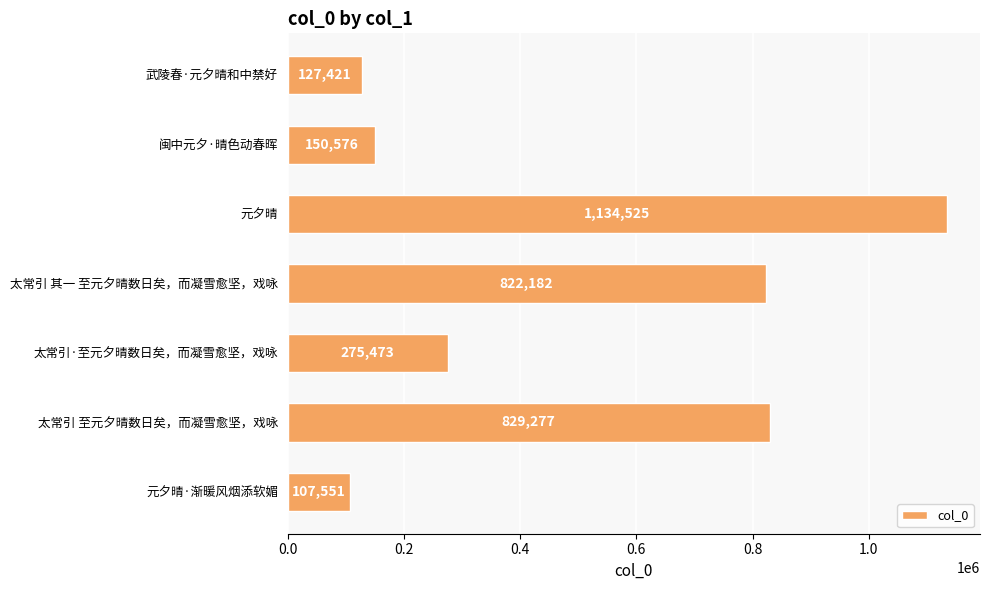

What is the sum of all values?

3447005